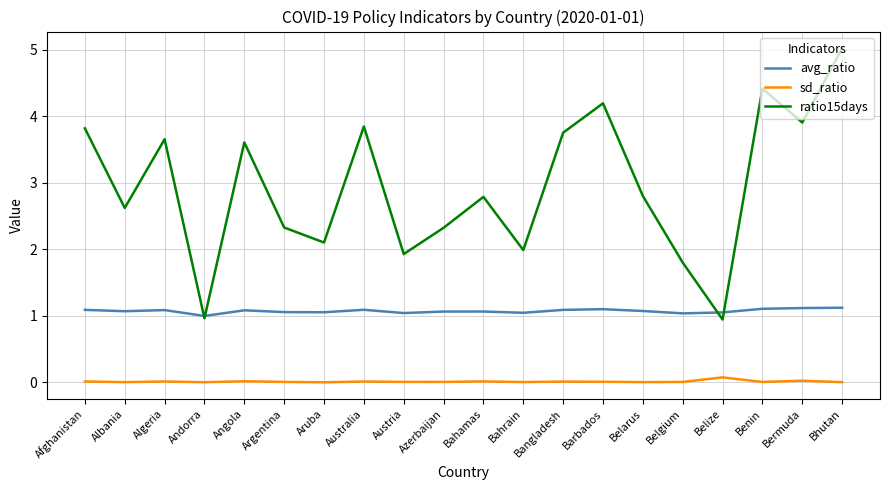

How many series are shown in this chart?

3